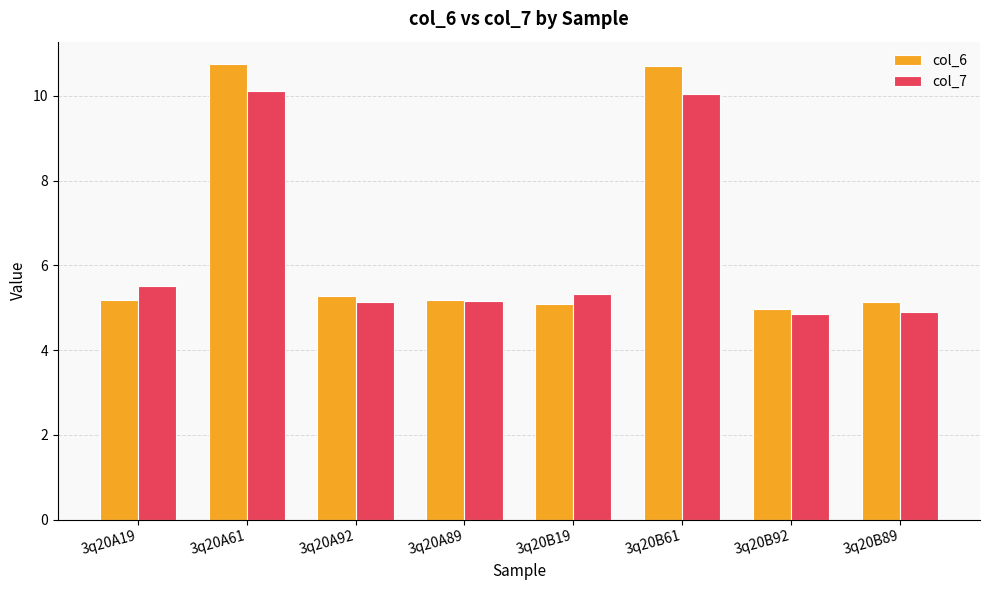

What is the spread (max minus min) of values at 3q20B89?

0.2